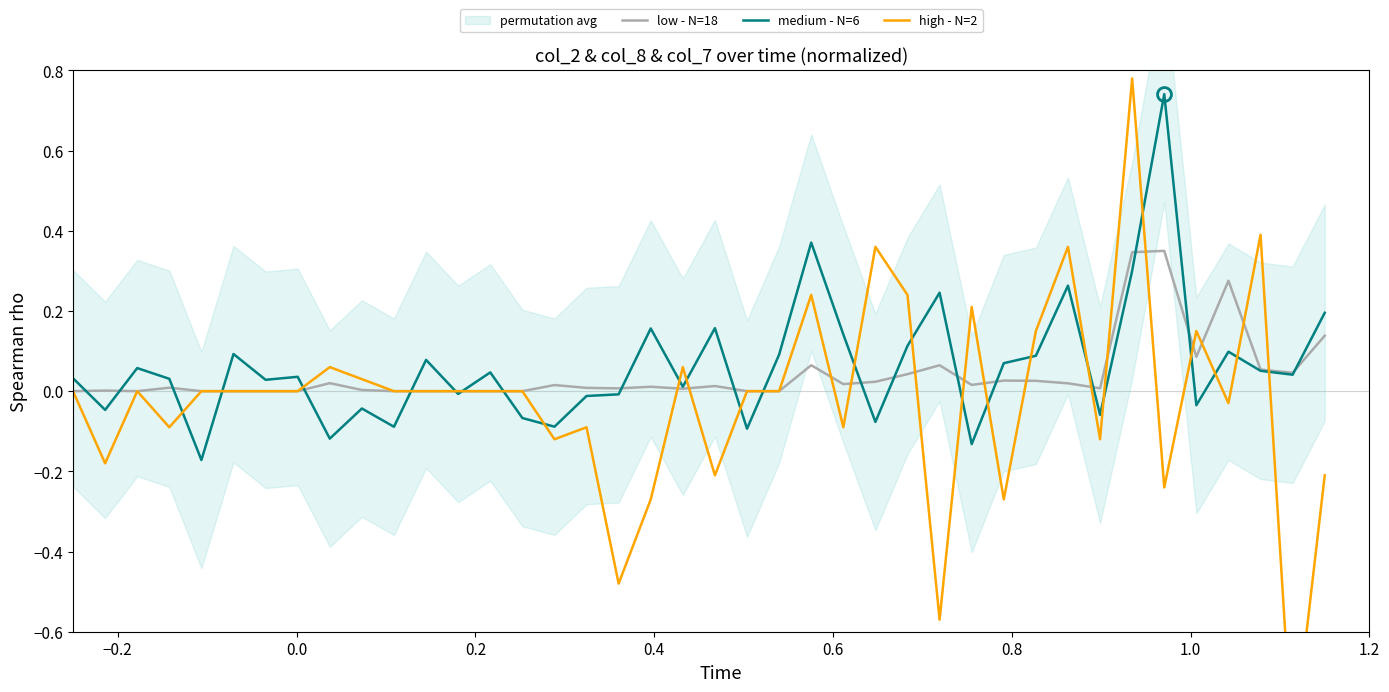

Reading right to left, transcribe all the data shown in this chart.

low - N=18: 0.1	0.0	0.1	0.3	0.1	0.3	0.3	0.0	0.0	0.0	0.0	0.0	0.1	0.0	0.0	0.0	0.1	0.0	0.0	0.0	0.0	0.0	0.0	0.0	0.0	0.0	0.0	0.0	0.0	0.0	0.0	0.0	0.0	0.0	0.0	0.0	0.0	0.0	0.0	0.0
medium - N=6: 0.2	0.0	0.1	0.1	-0.0	0.7	0.3	-0.1	0.3	0.1	0.1	-0.1	0.2	0.1	-0.1	0.1	0.4	0.1	-0.1	0.2	0.0	0.2	-0.0	-0.0	-0.1	-0.1	0.0	-0.0	0.1	-0.1	-0.0	-0.1	0.0	0.0	0.1	-0.2	0.0	0.1	-0.0	0.0
high - N=2: -0.2	-0.9	0.4	-0.0	0.2	-0.2	0.8	-0.1	0.4	0.2	-0.3	0.2	-0.6	0.2	0.4	-0.1	0.2	0.0	0.0	-0.2	0.1	-0.3	-0.5	-0.1	-0.1	0.0	0.0	0.0	0.0	0.0	0.0	0.1	0.0	0.0	0.0	0.0	-0.1	0.0	-0.2	0.0